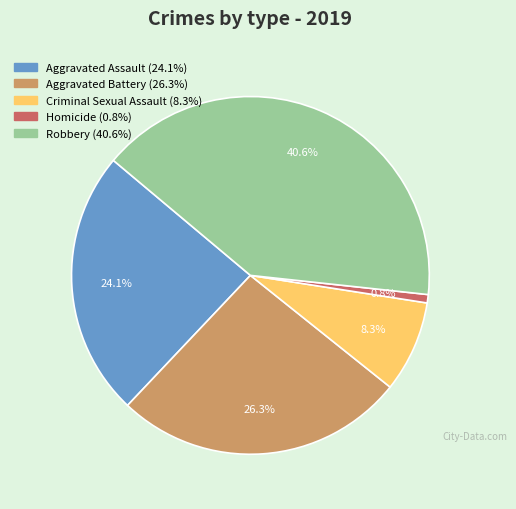

Is Aggravated Battery the majority of the pie?

No